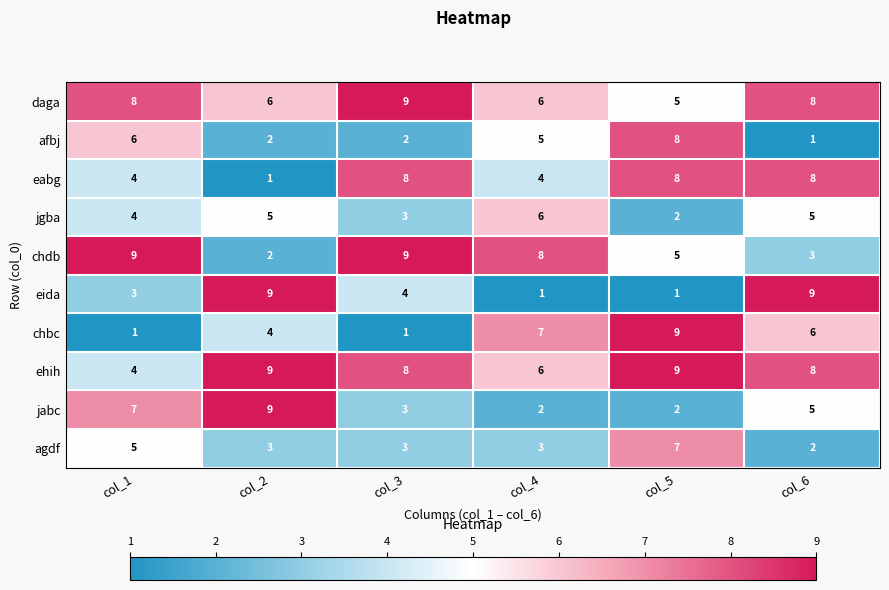

What is the difference between the maximum and second lowest values in the chdb series?

6